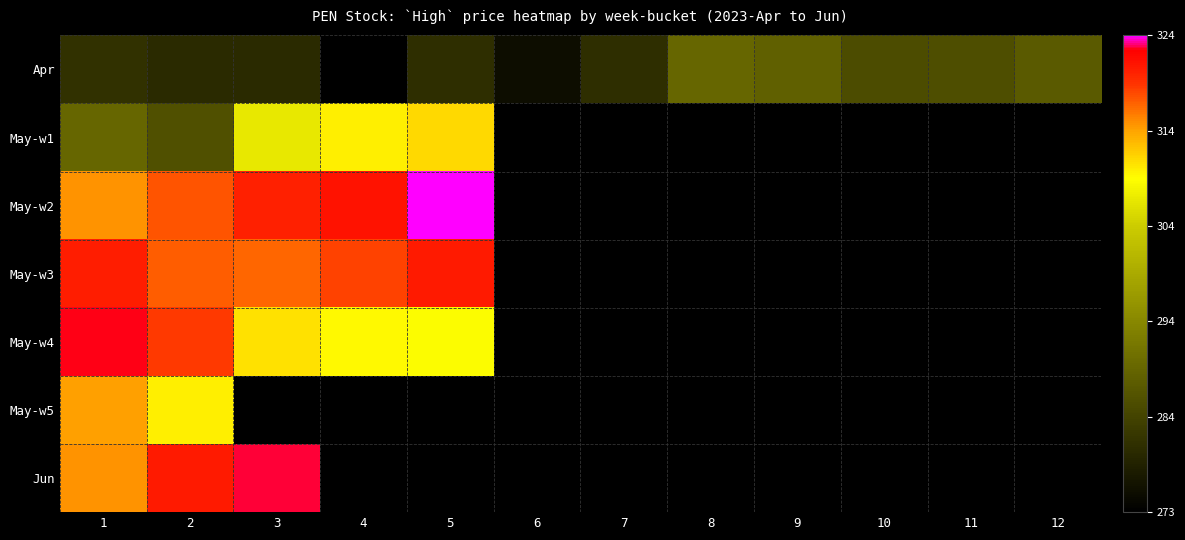

At which label does Apr first exceed 280?

1